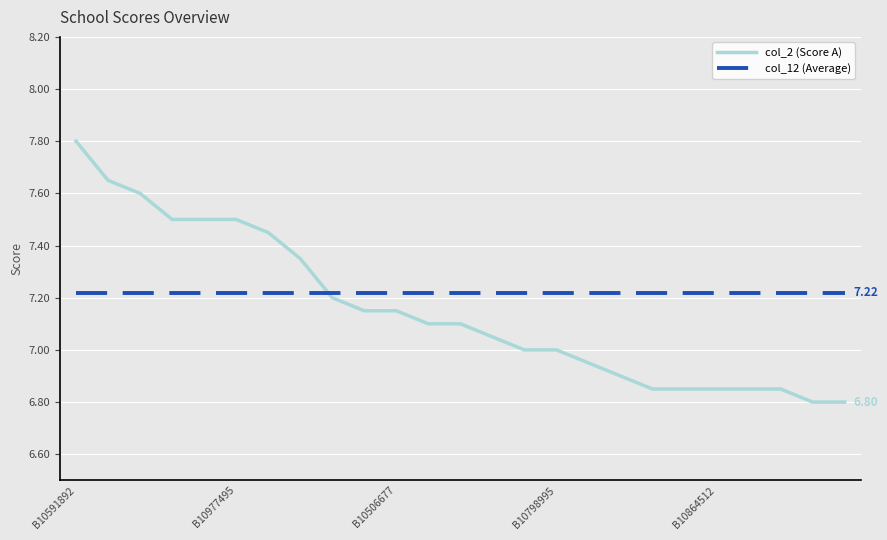

What are all the series names shown in the legend?

col_2 (Score A), col_12 (Average)